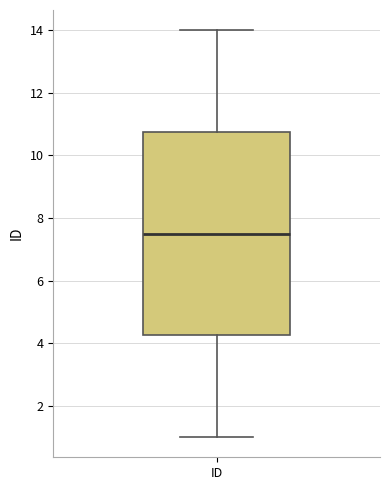

Where does the upper whisker of the box for ID end on the y-axis? The values are not printed on the chart, so give them approximately, as read against the axis.

14.0